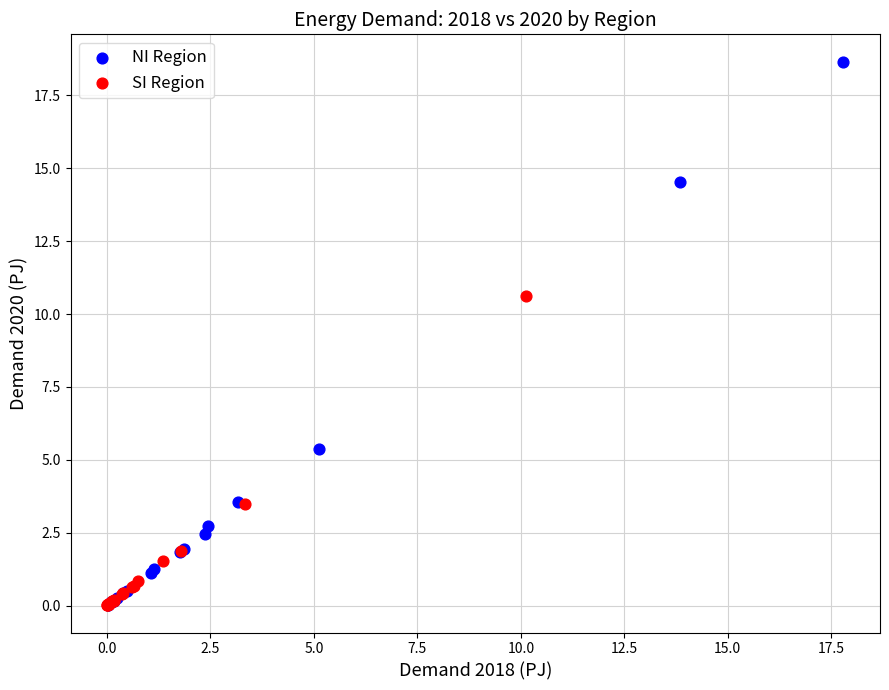

Which series contains the highest Y value?

NI Region